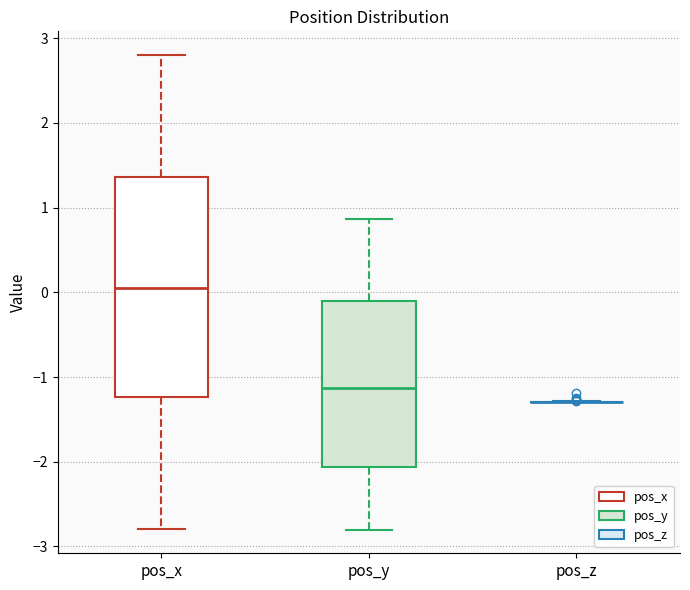

Which box is the tallest, from its lower edge to its upper edge?

pos_x